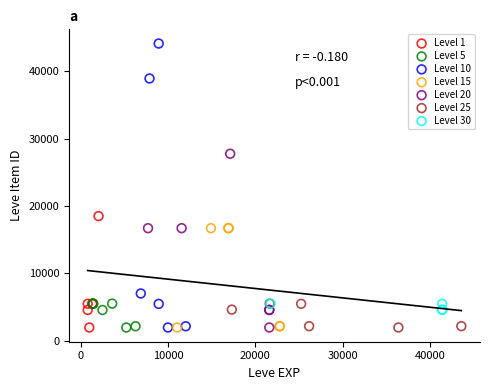

Which series has the largest Y range (max minus min)?

Level 10